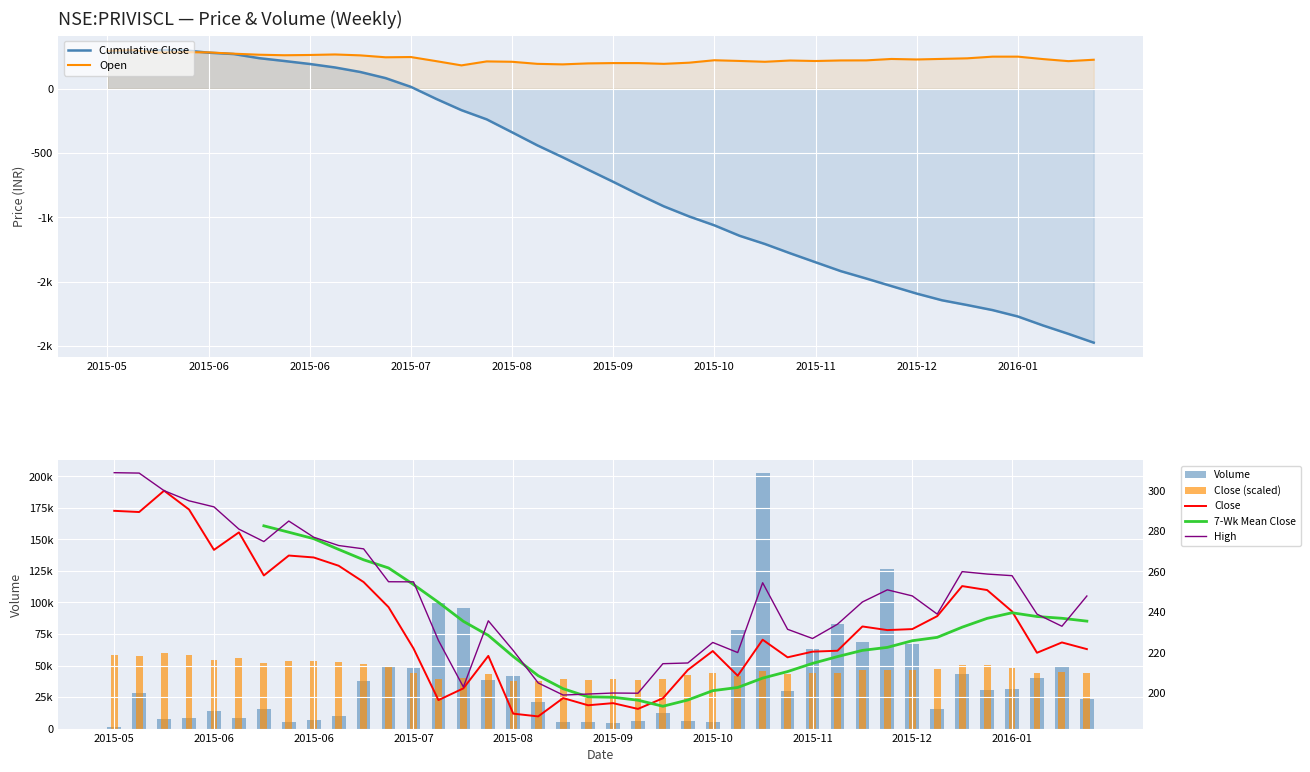

Which series has the widest spread of values?

volume